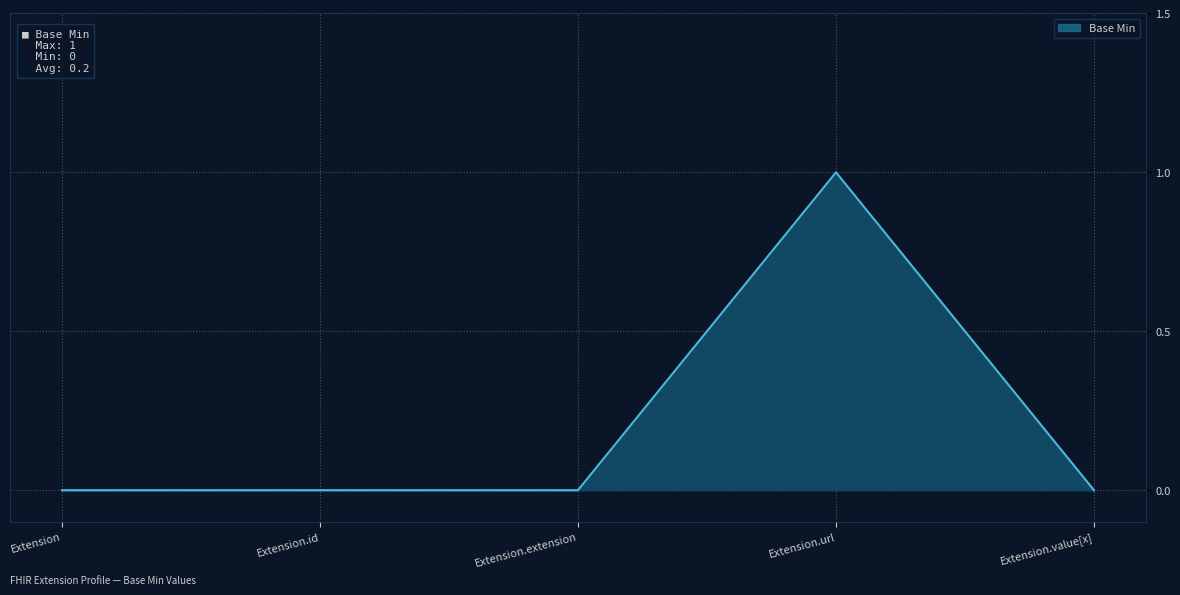

Count the values in the range 0 to 1.

5